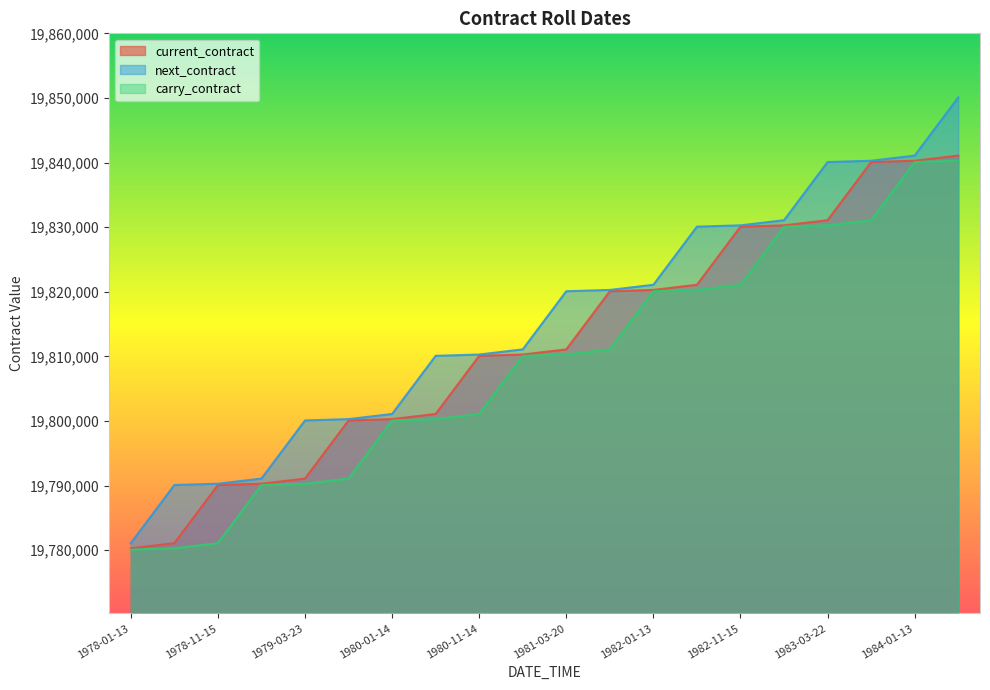

What is the difference between the highest and lowest values at 1979-01-12?

1000